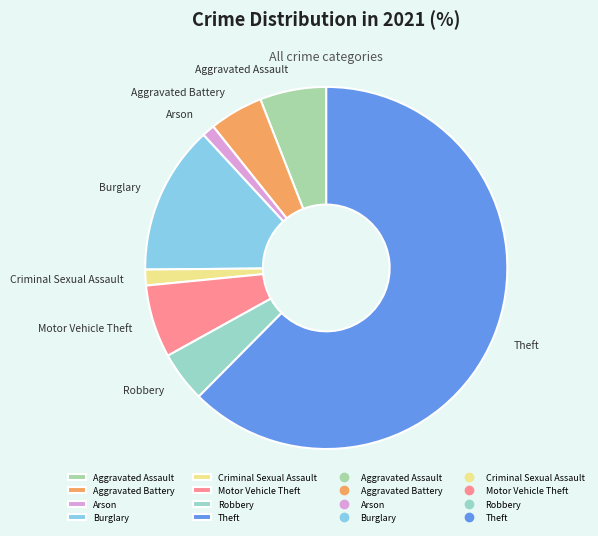

The Aggravated Battery slice represents 5% of the pie. True or false?

True